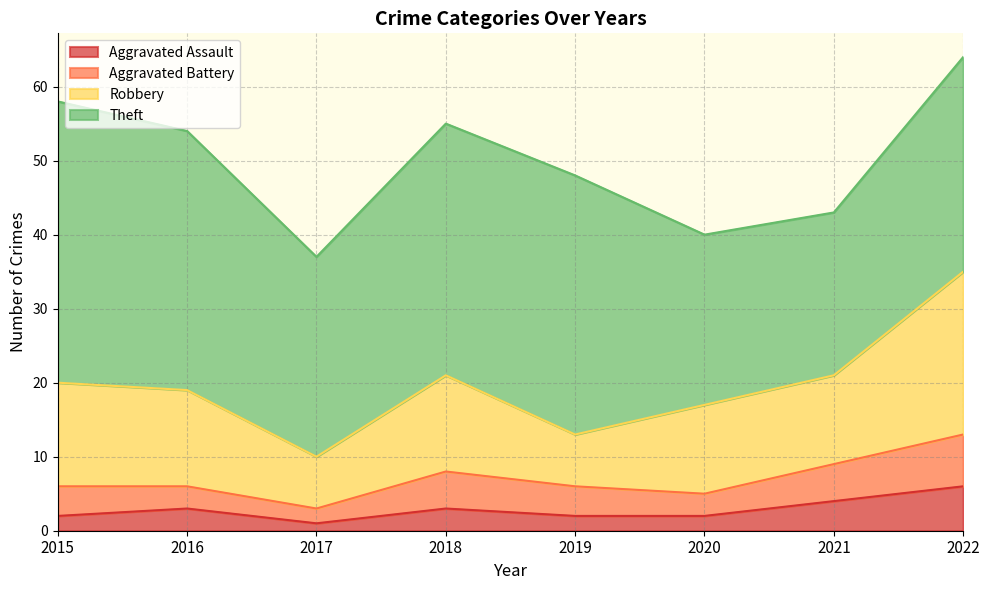

What is the value of the Aggravated Assault point at the 7th from the left?

4